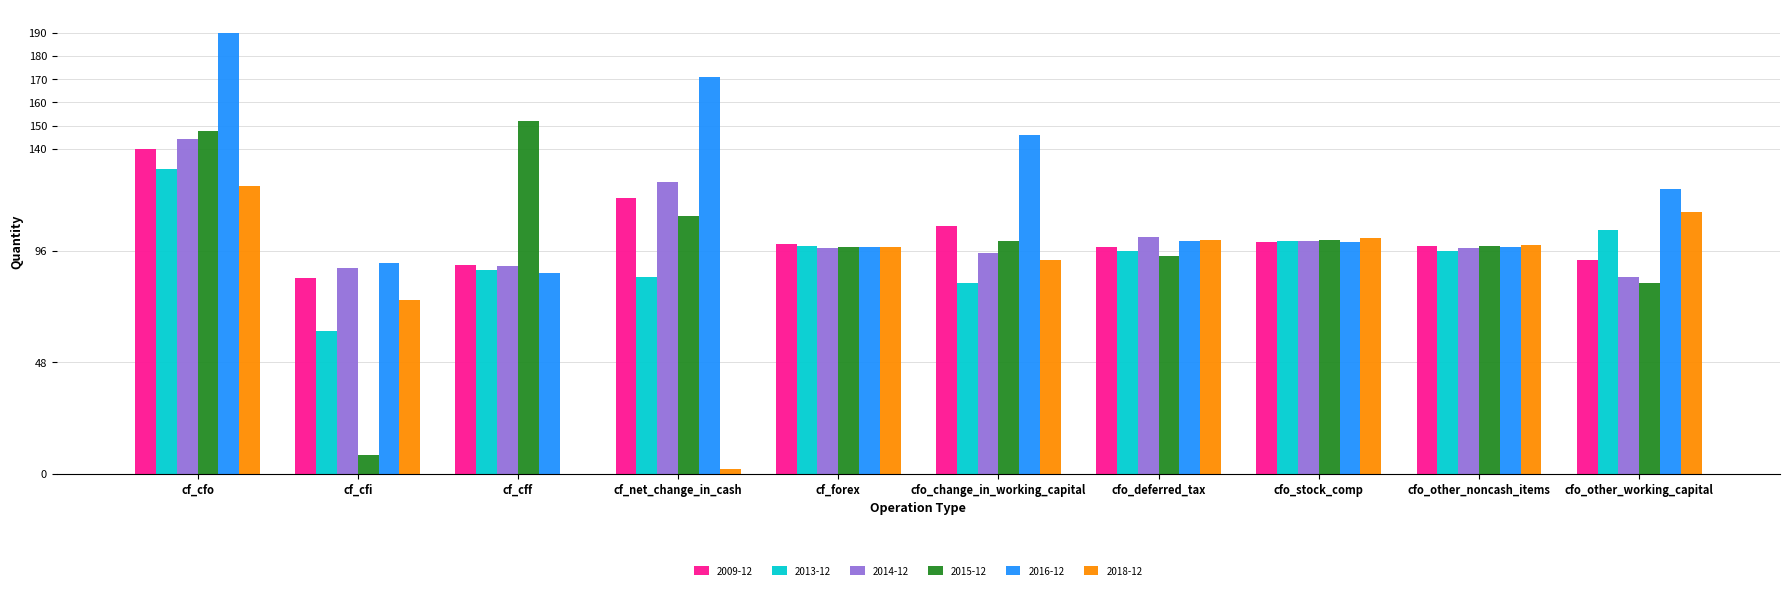

What are all the series names shown in the legend?

2009-12, 2013-12, 2014-12, 2015-12, 2016-12, 2018-12